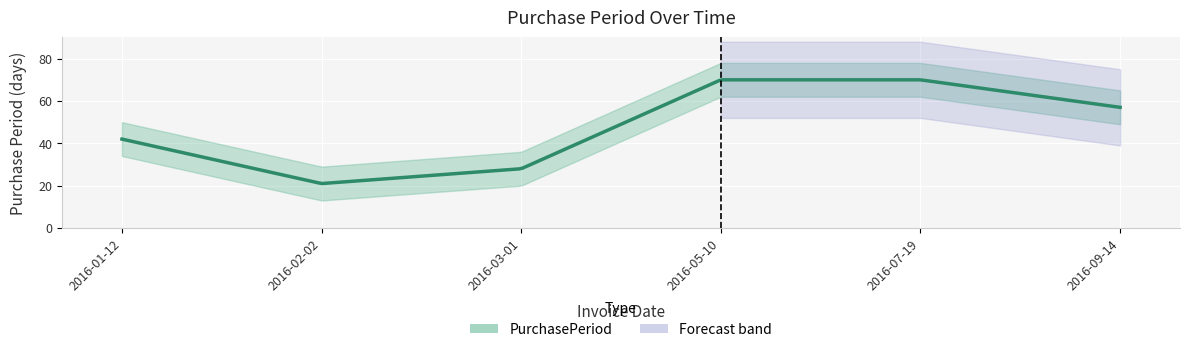

Count the values in the range 28 to 70.

5